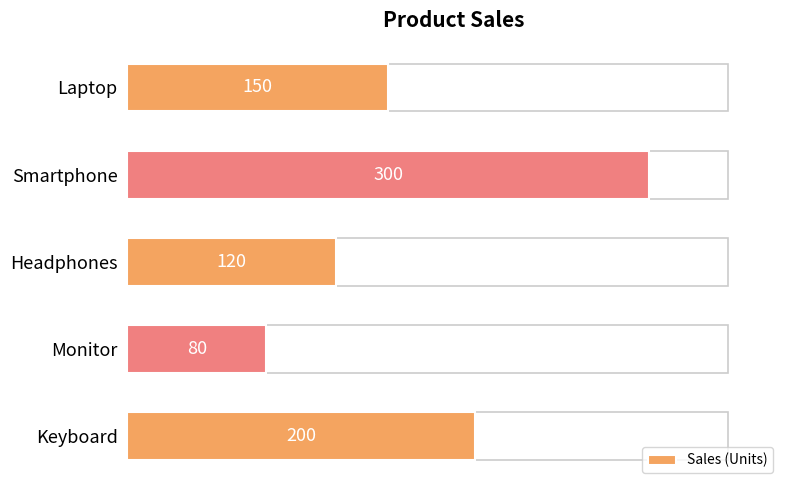

Reading top to bottom, transcribe all the data shown in this chart.

Laptop=150	Smartphone=300	Headphones=120	Monitor=80	Keyboard=200